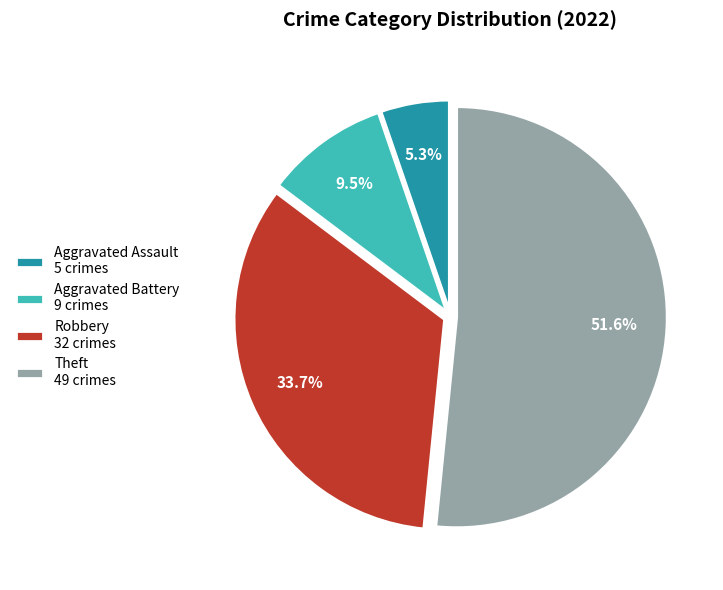

To the nearest percent, what is the difference between the largest and smallest slice percentages?

46%